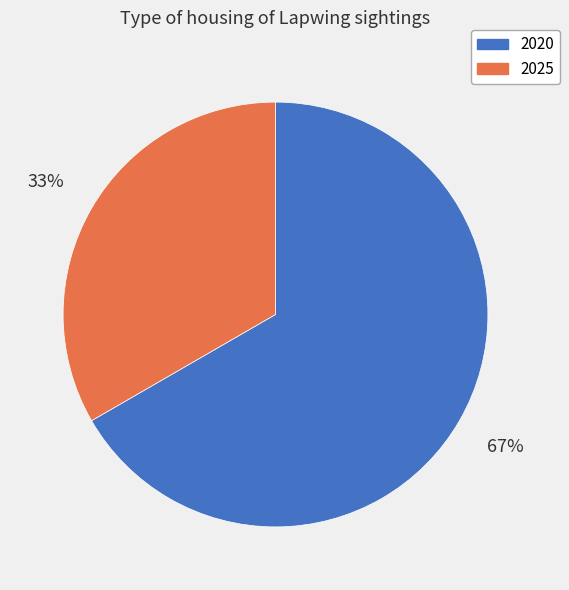

Which slice is the smallest?

2025